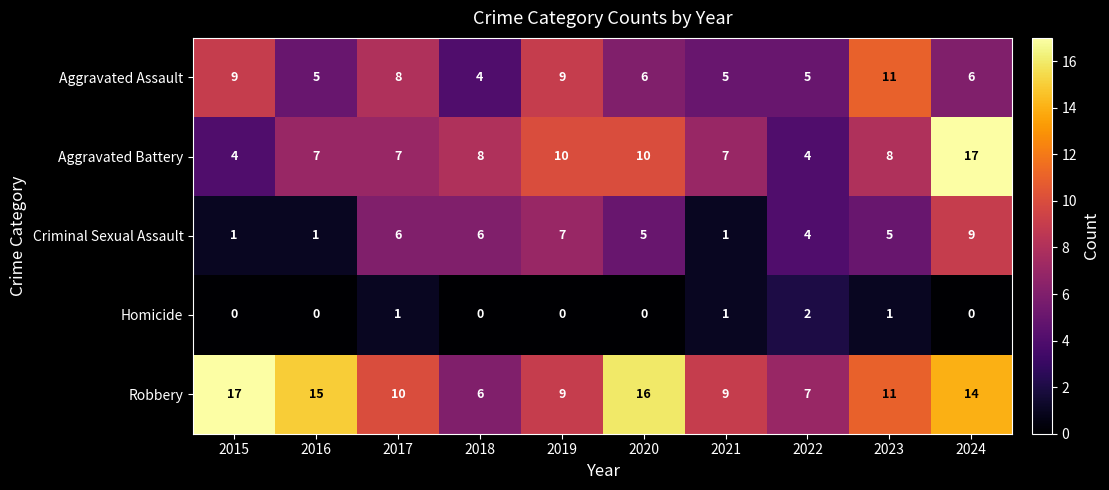

What is the sum of all Homicide values?

5